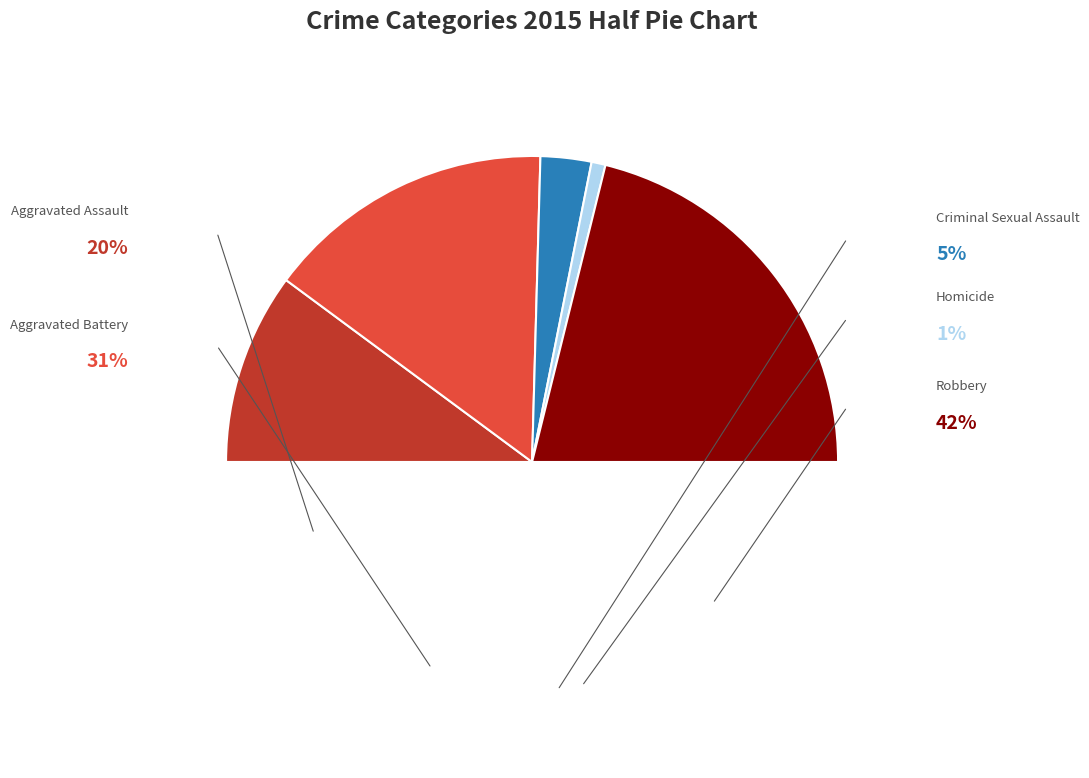

How many slices are in this pie chart?

5